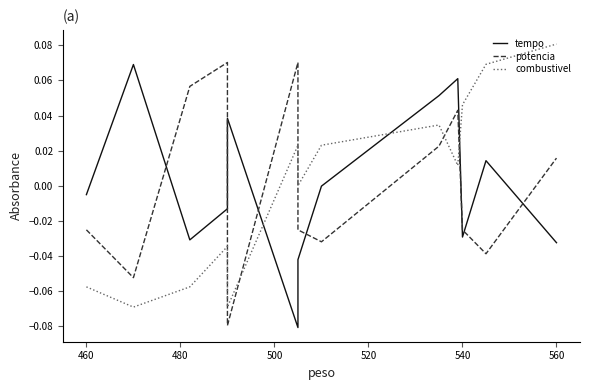

Is the value of tempo at 480 greater than the value of potencia at 9?

No